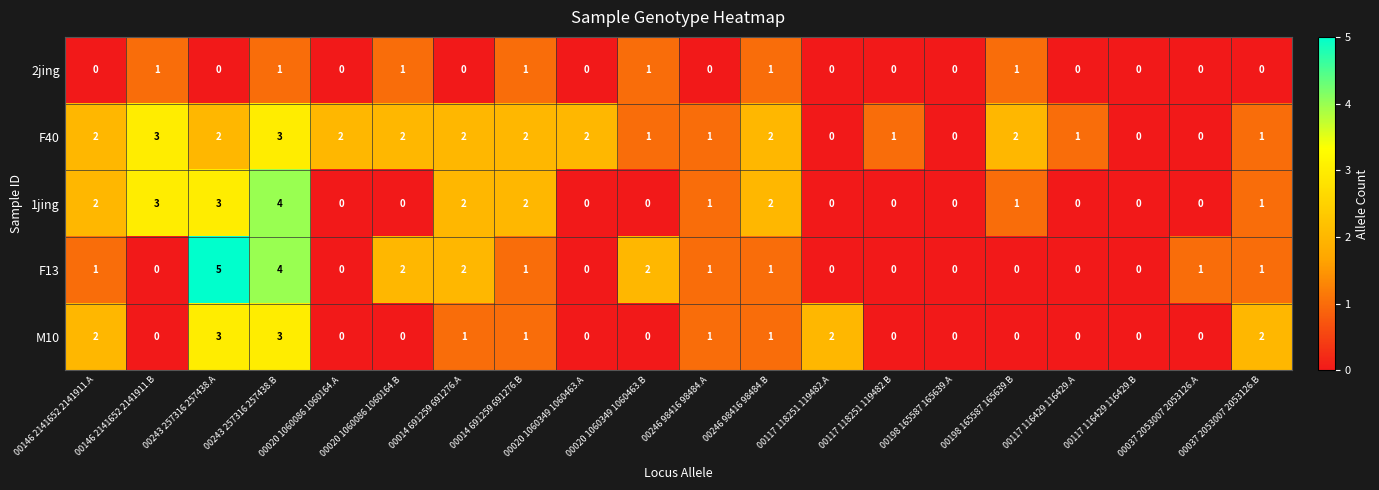

How many 2jing values are between 0 and 1?

20